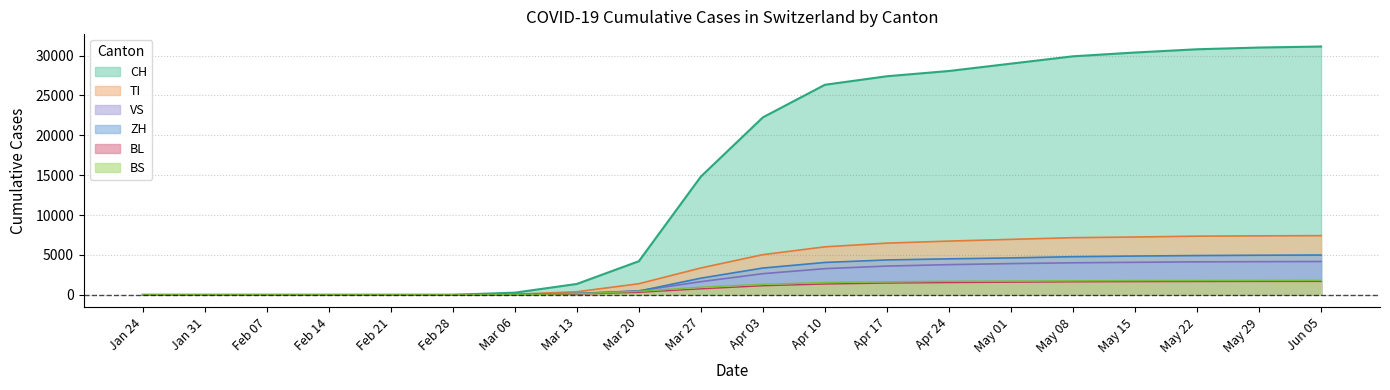

True or false: BS and BL cross at least once.

False